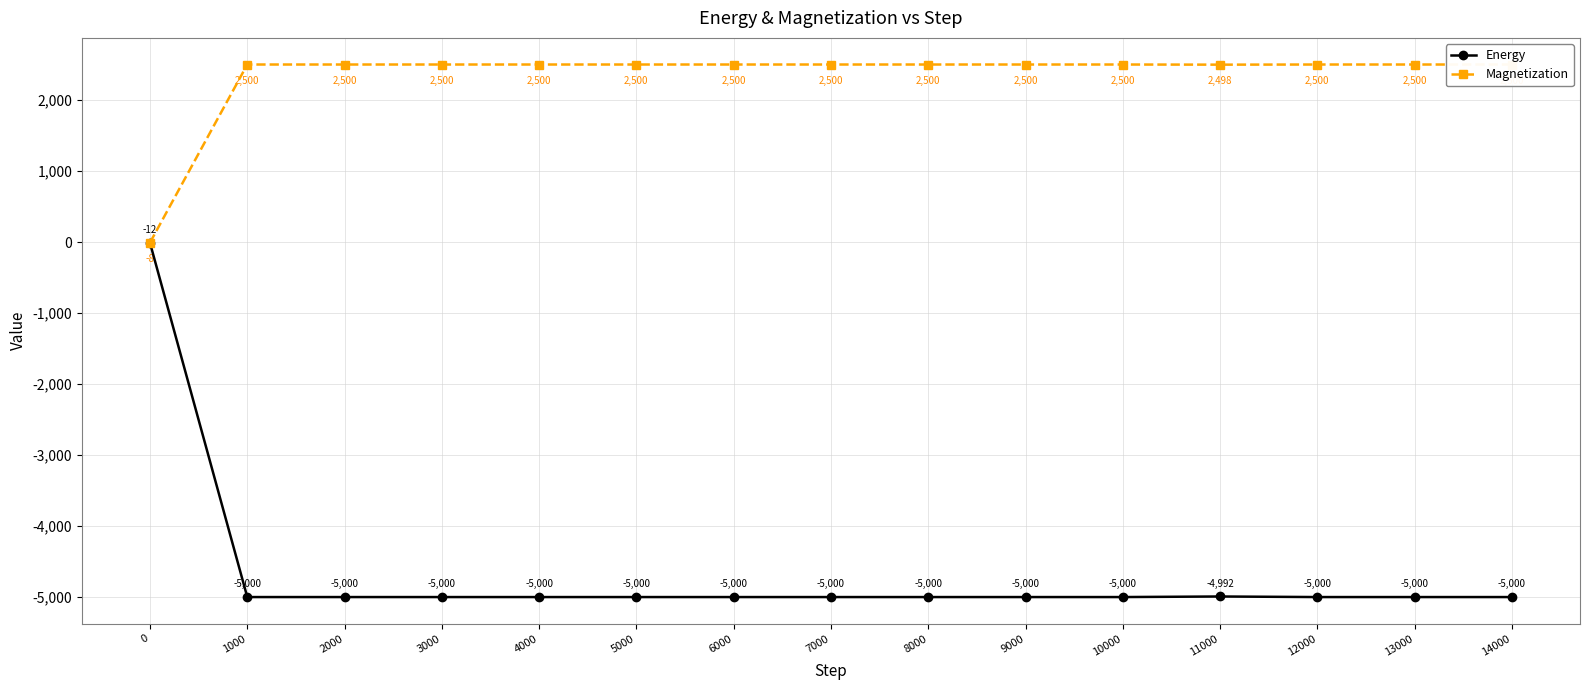

What is the difference between the maximum and minimum values in the Energy series?

4988